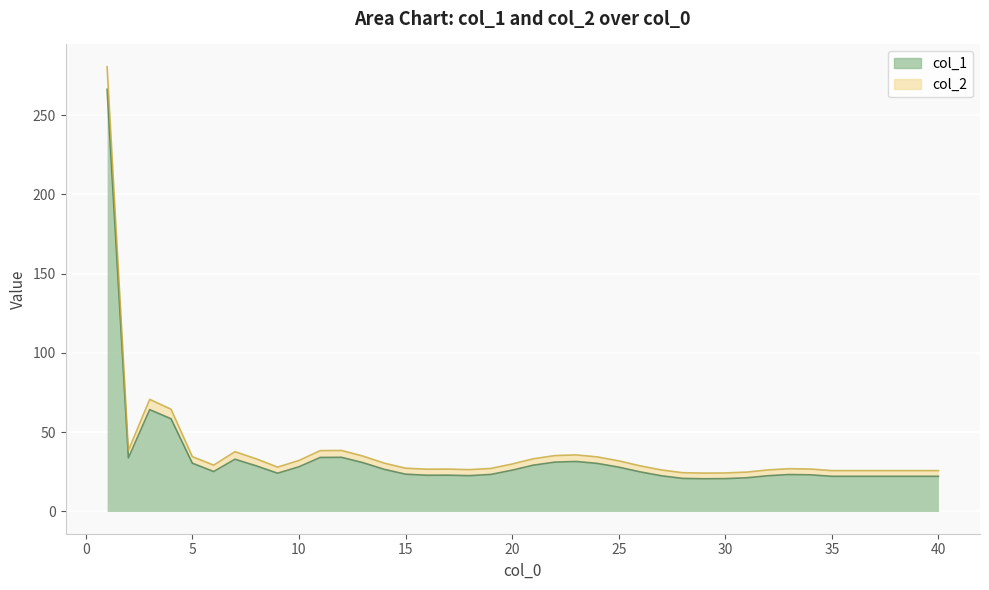

What is the approximate value of col_1 at 35?

22.2